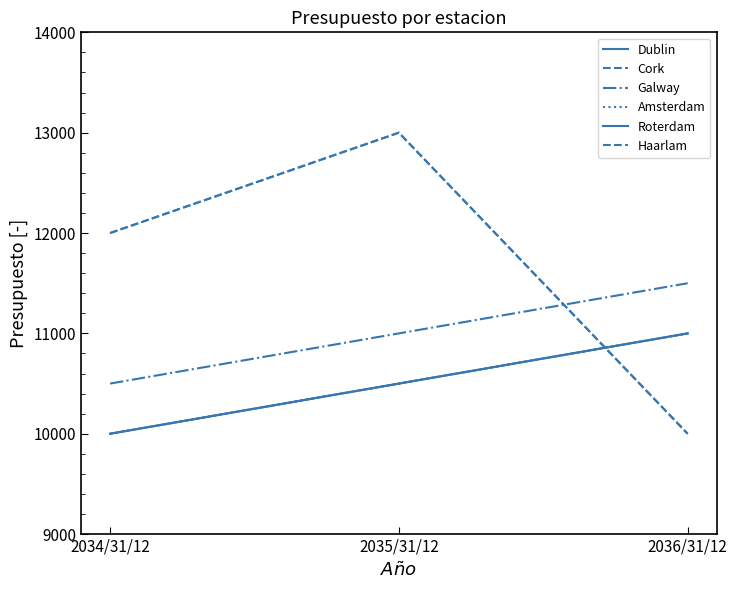

Is this an area chart (filled region under the line)?

No